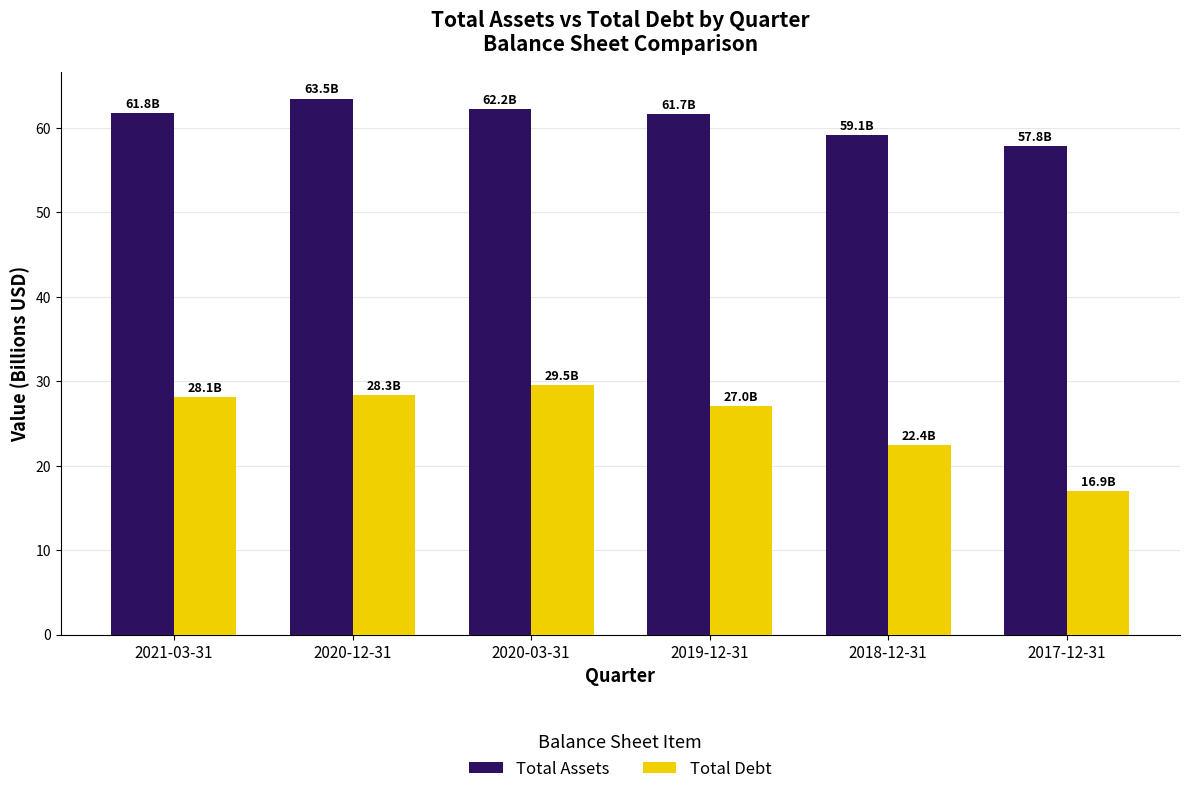

What is the average value of the Total Assets series?

61.0